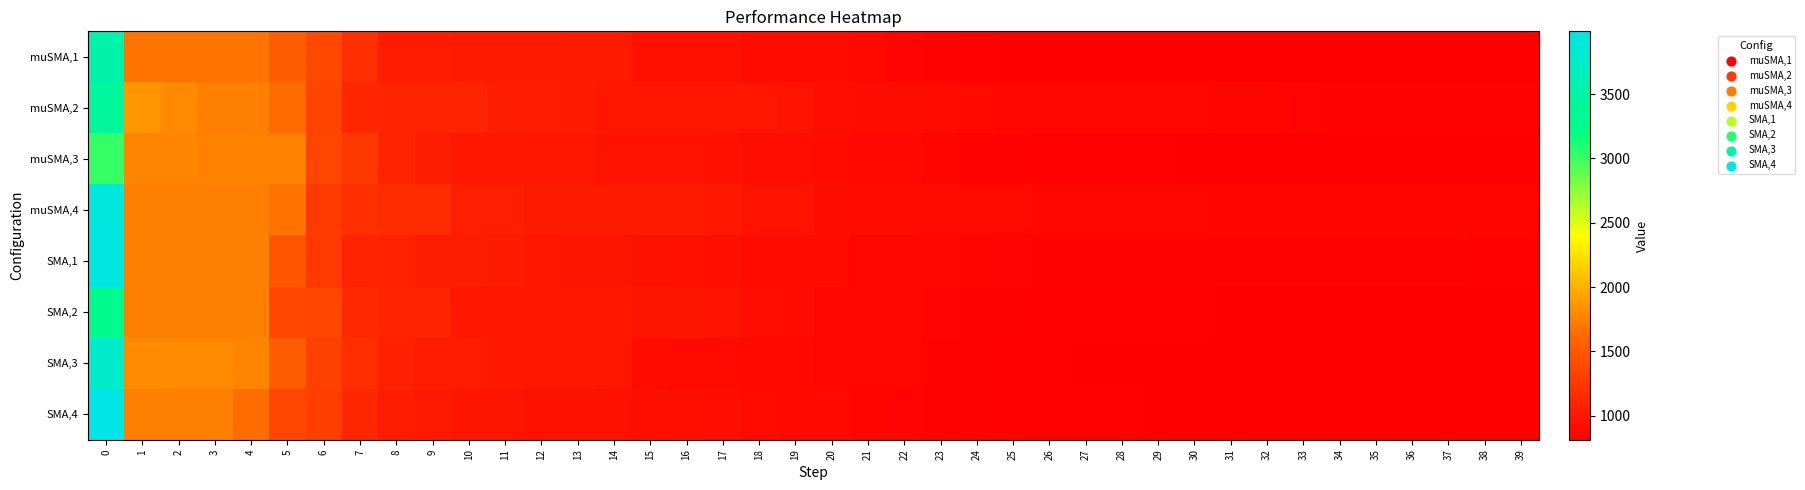

Which label corresponds to the smallest value in the chart?

39